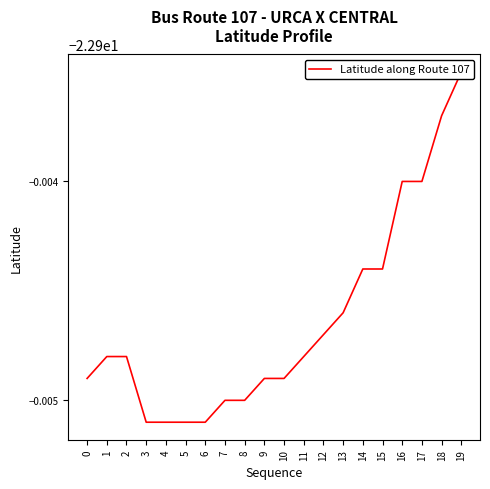

What is the average value?

-22.9